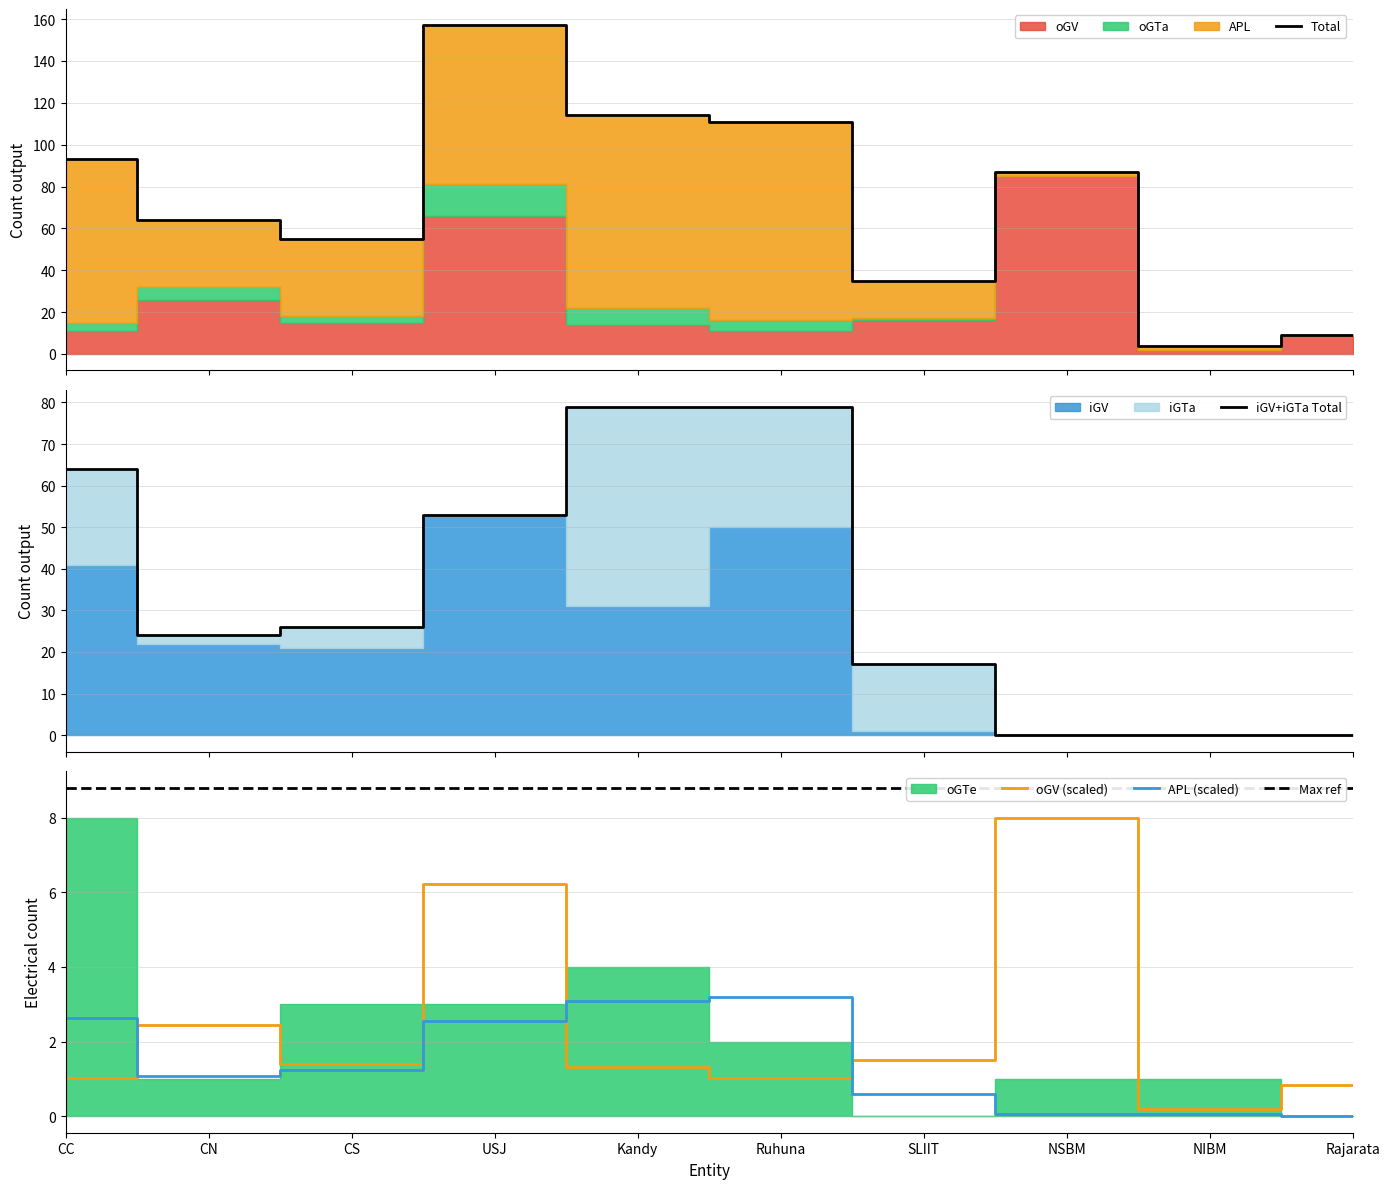

How many lines are shown in the chart?

6